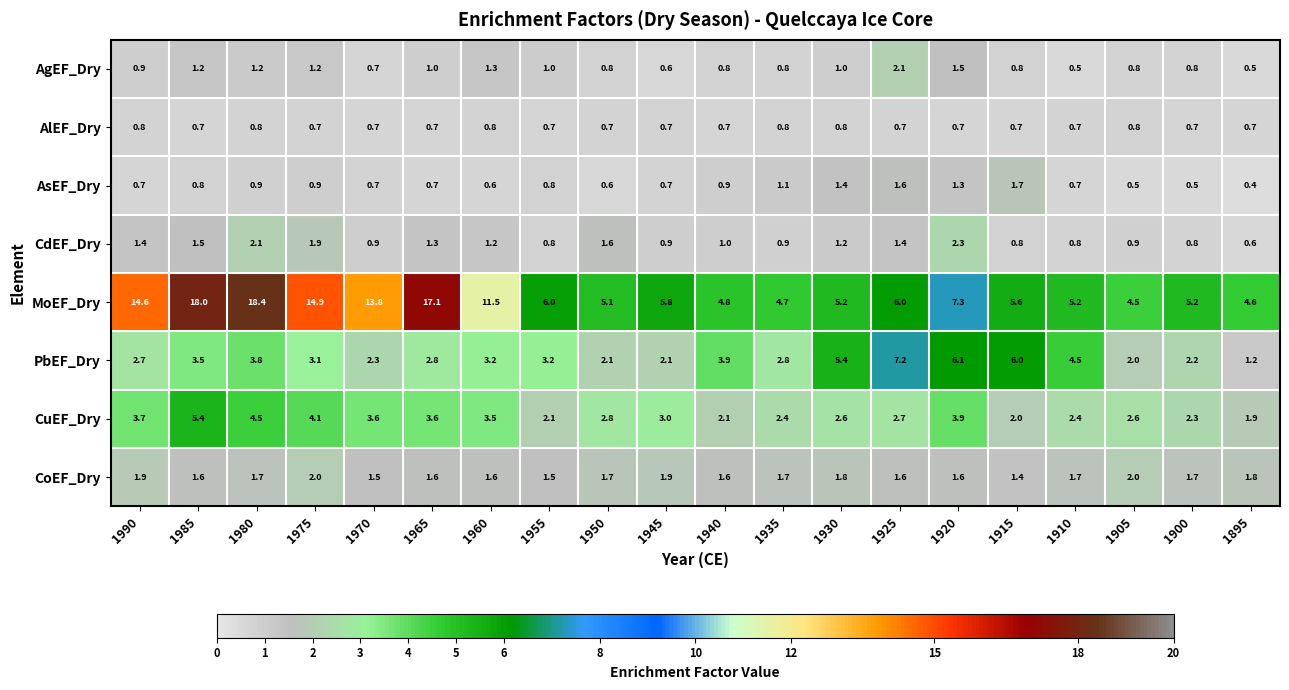

Rank the series at 1895 from highest to lowest value.

MoEF_Dry, CuEF_Dry, CoEF_Dry, PbEF_Dry, AlEF_Dry, CdEF_Dry, AgEF_Dry, AsEF_Dry